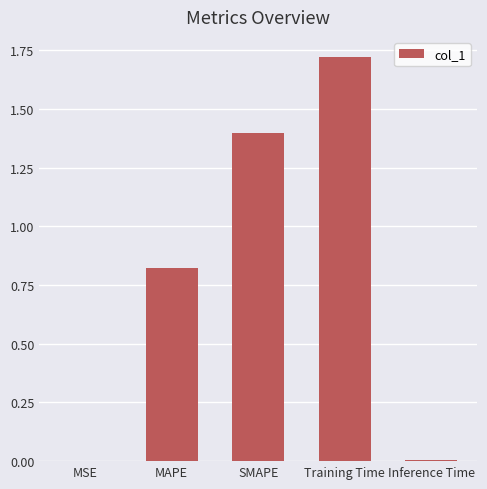

Is it true that the value at Training Time is 2.8?

False